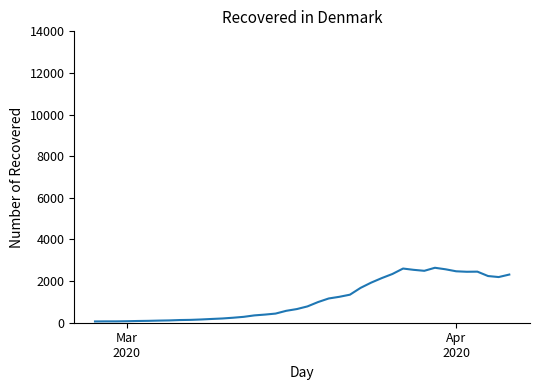

Does the chart have visible grid lines?

No